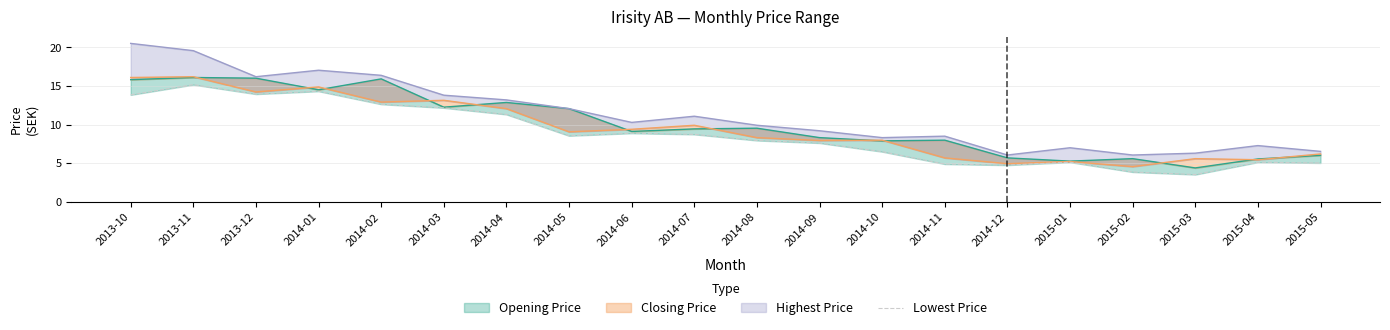

What is the label of the 20th point from the left?

2015-05